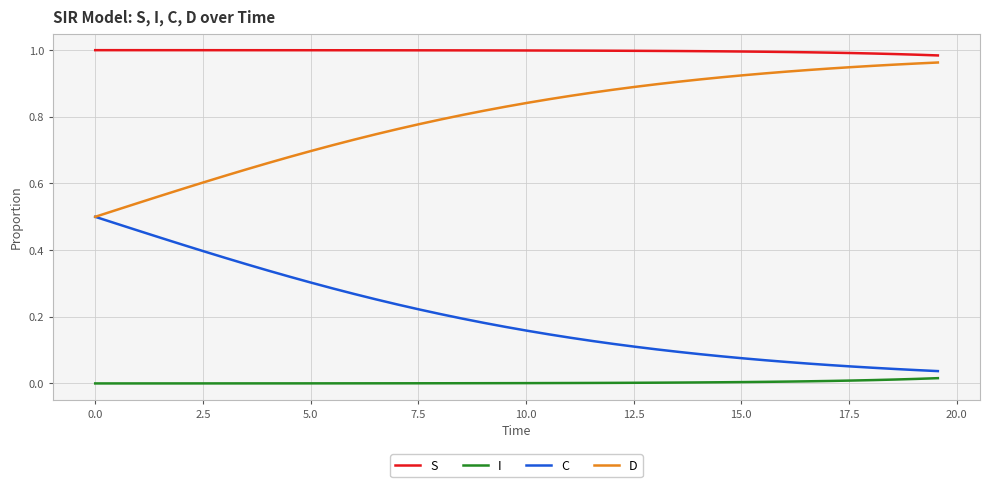

True or false: I and S intersect in this chart.

False